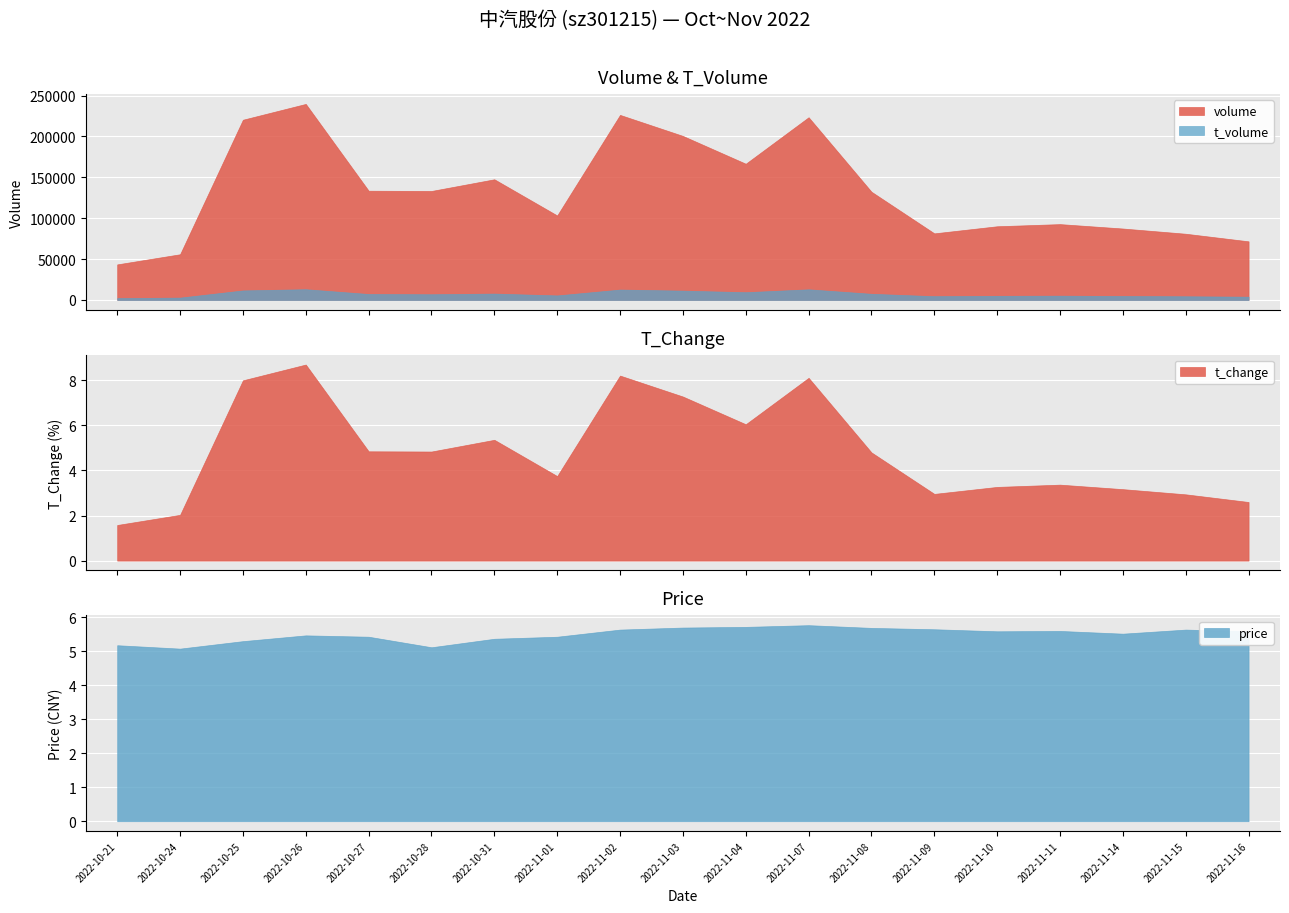

At which category is the sum across all series the highest?

2022-10-26